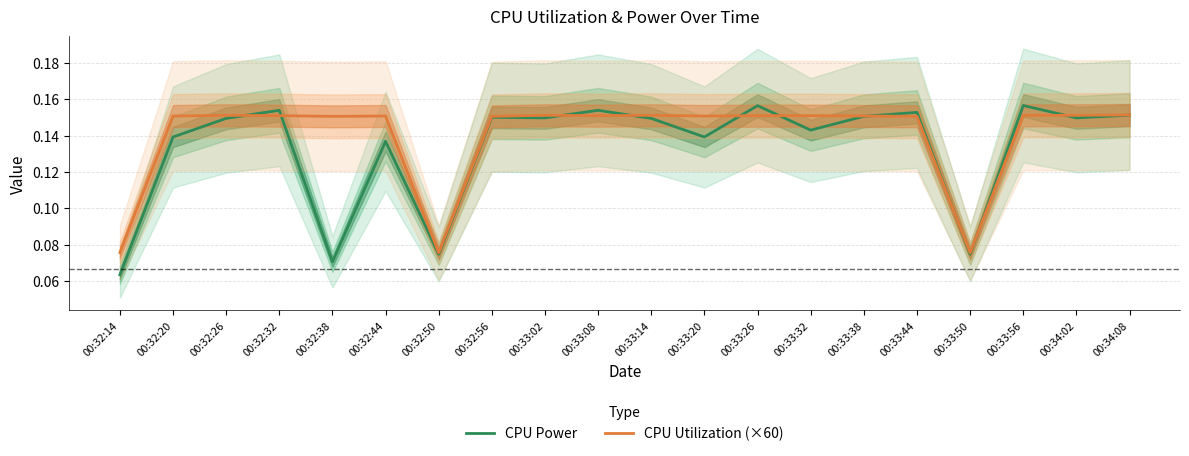

Is this an area chart (filled region under the line)?

No